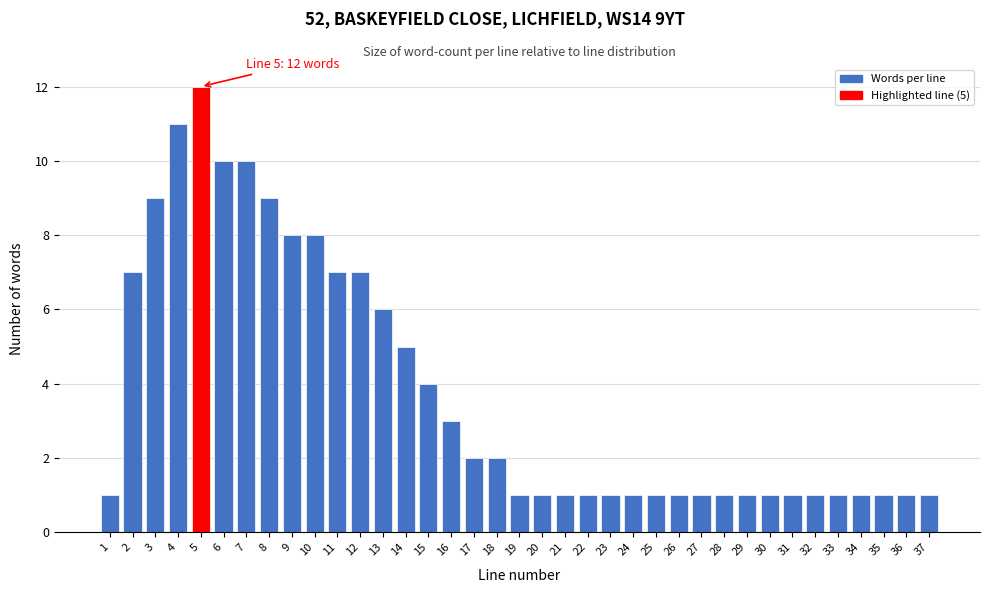

What is the maximum value shown in the chart?

12